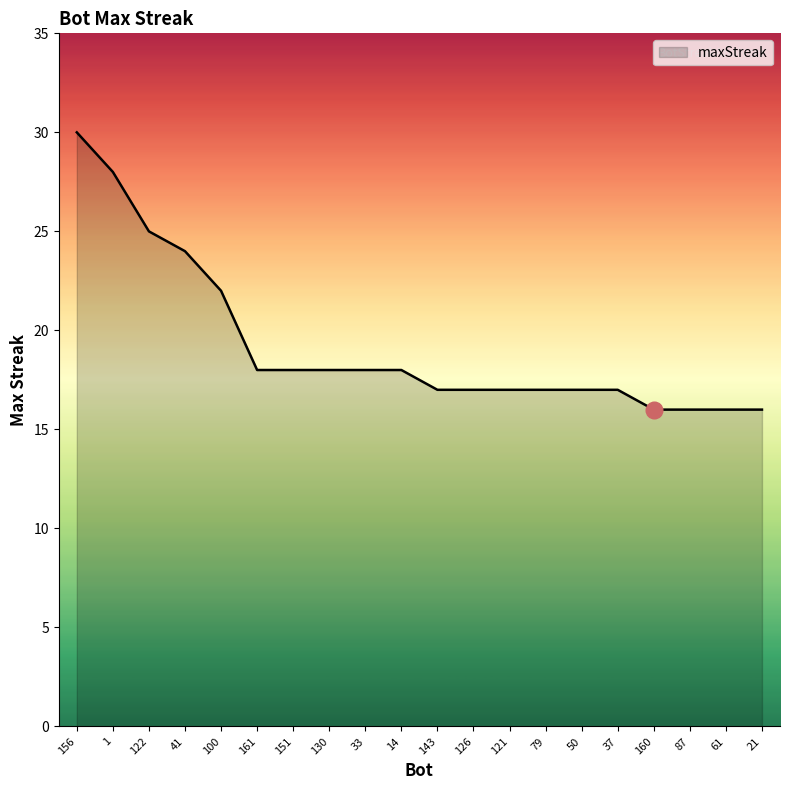

What is the sum of all values?

385